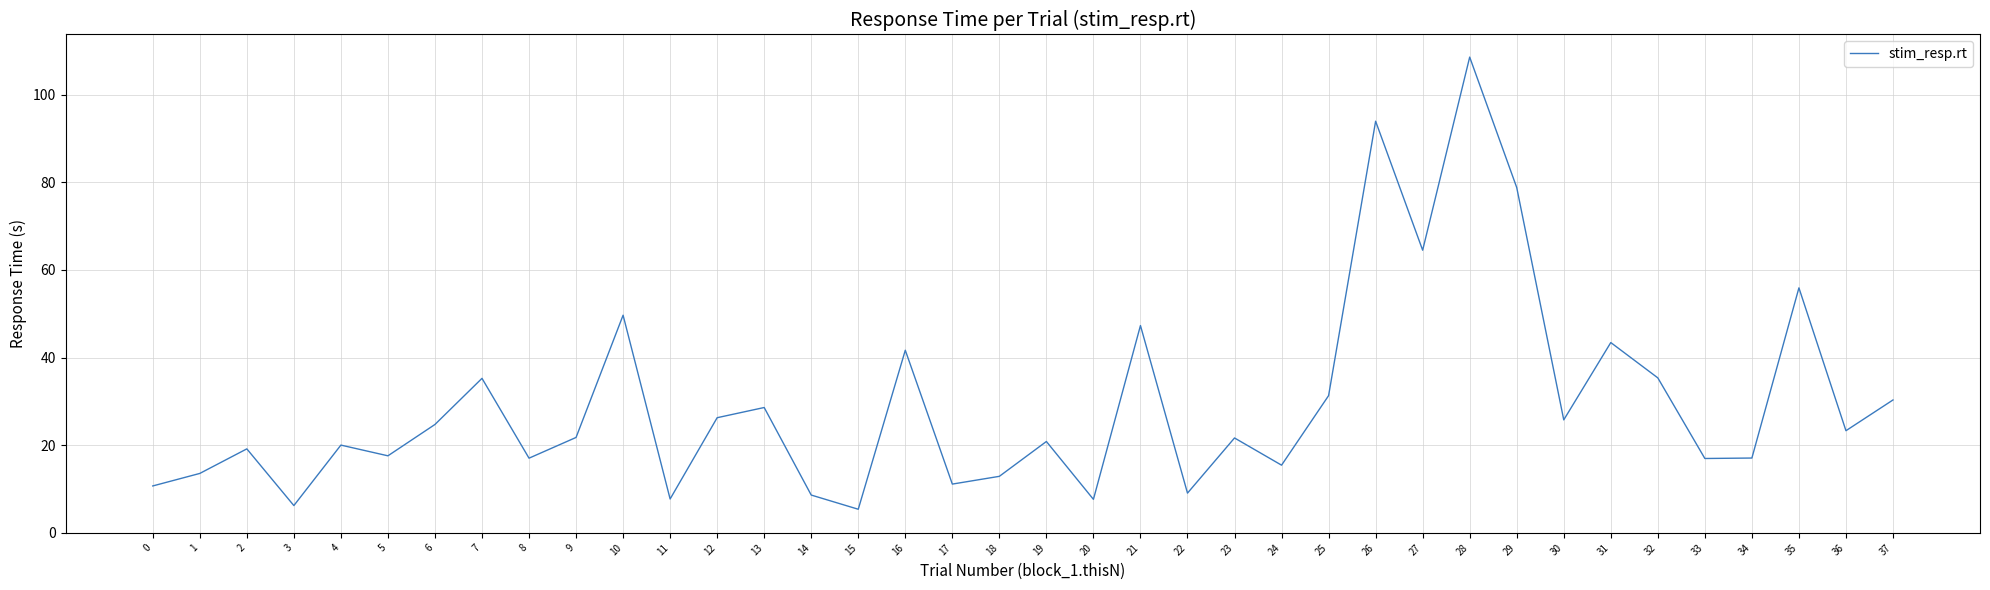

At which category does the data reach its first local peak?

2